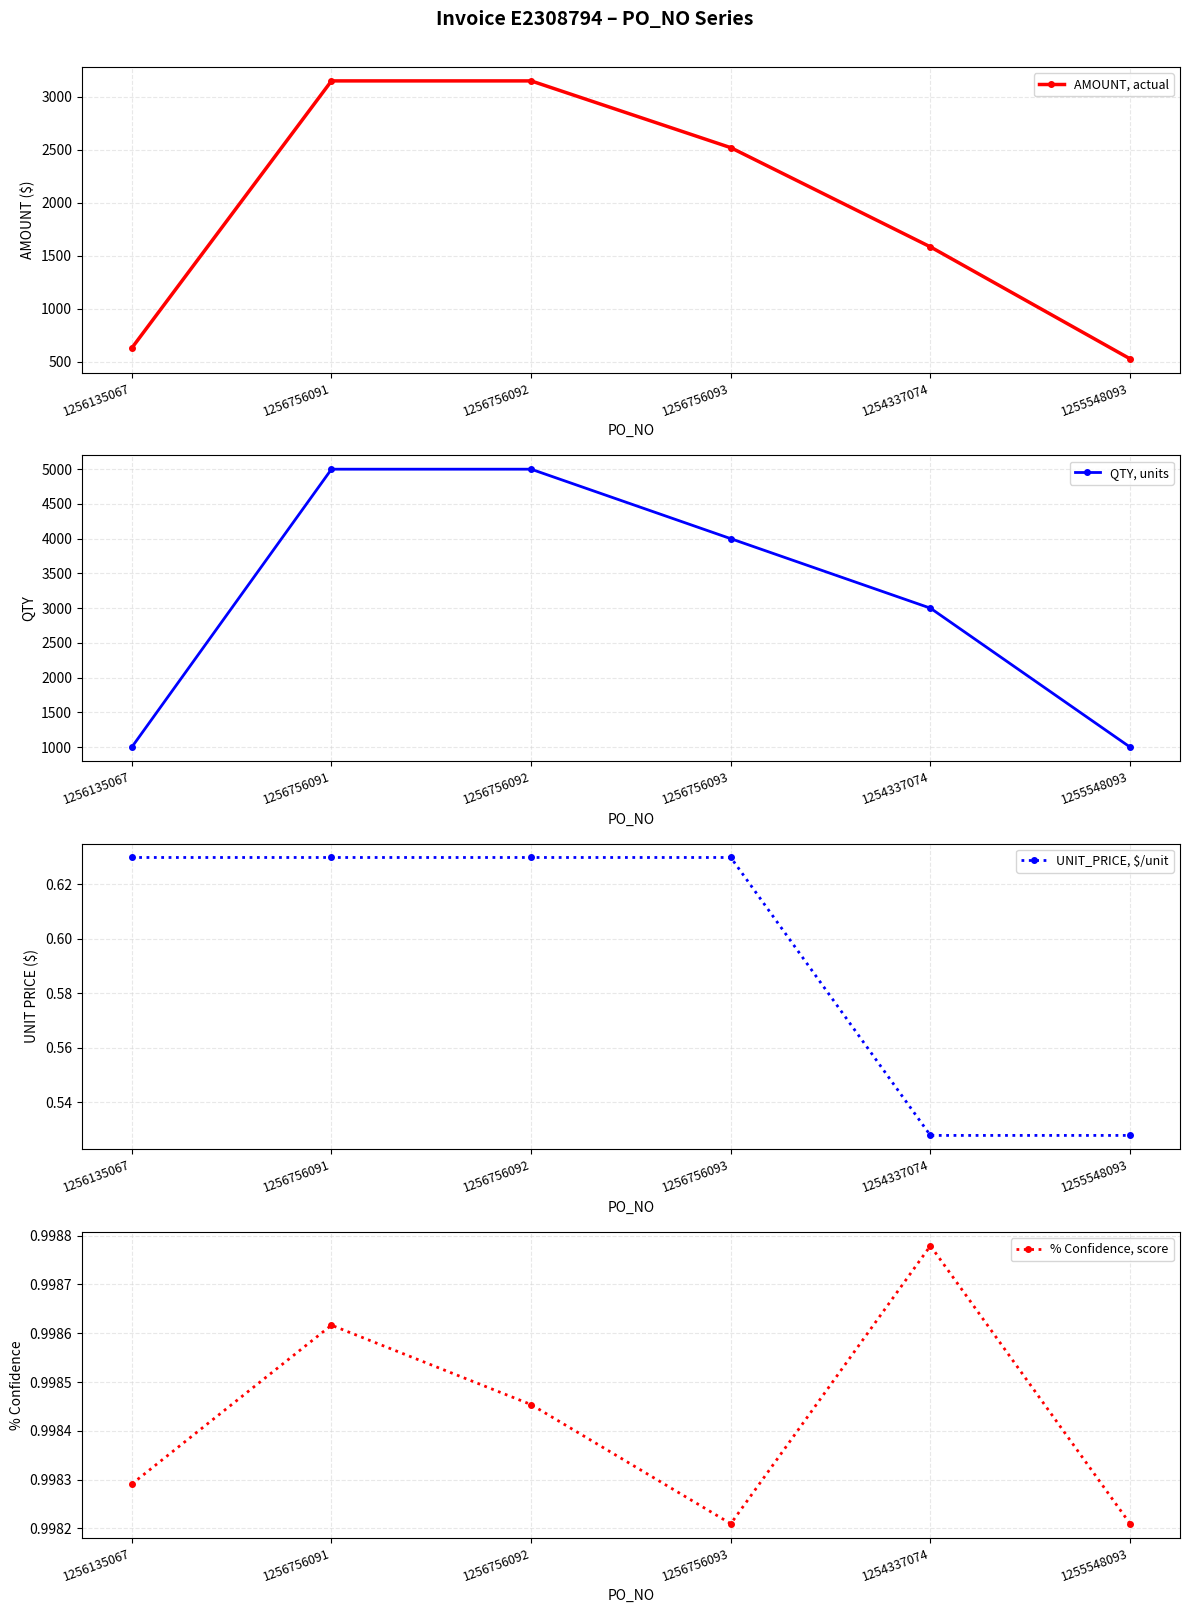

The value of UNIT_PRICE, $/unit at 1256756092 is 0.6. True or false?

True